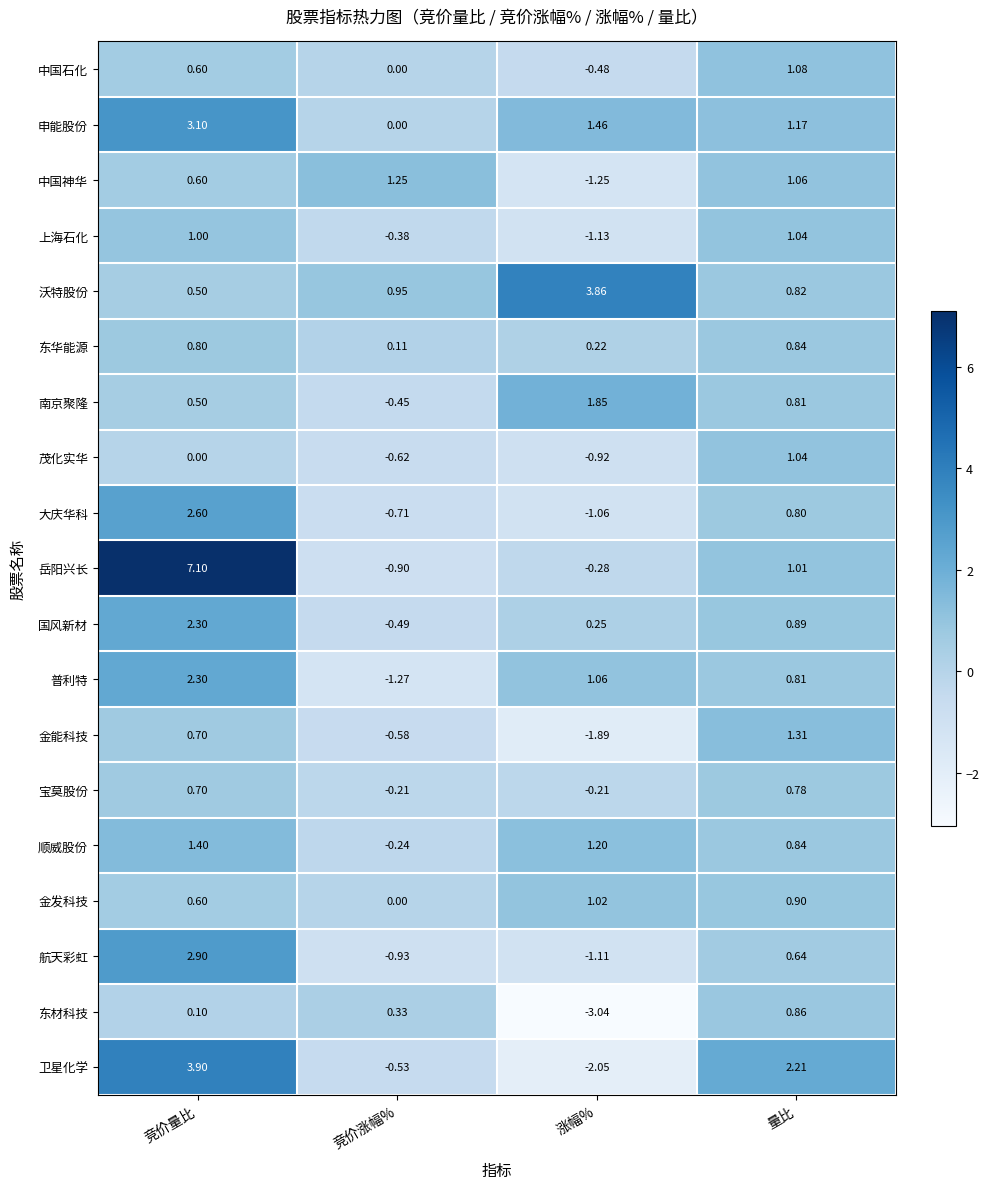

At which category does the chart reach its peak across all series?

竞价量比